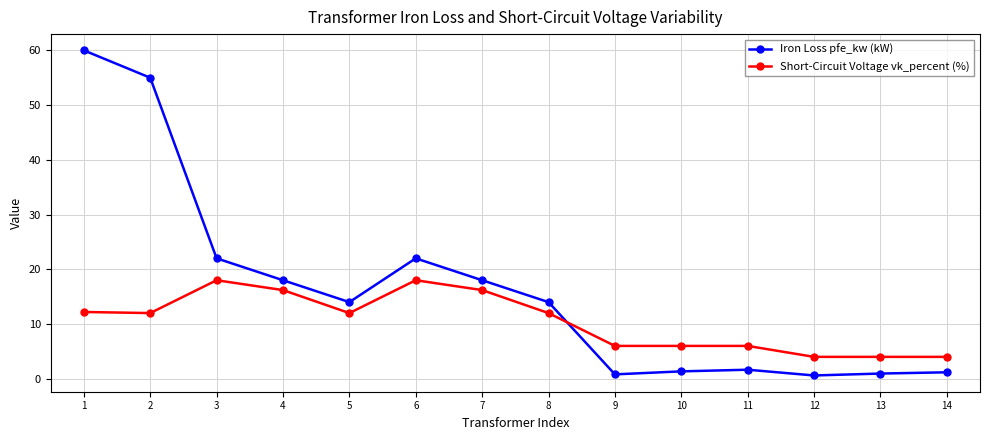

What is the total value across all series at 2?

67.0